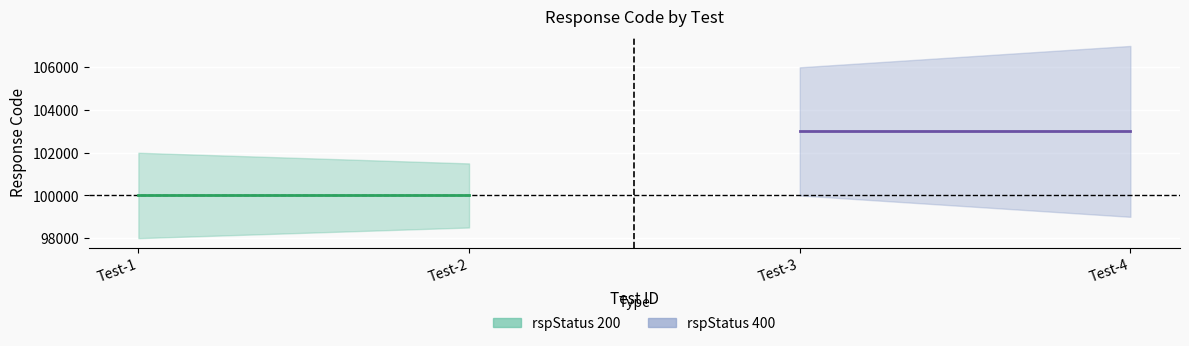

Reading left to right, list all the values displayed in this chart.

rspStatus 200 center: 100000	100000
rspStatus 400 center: 103000	103000